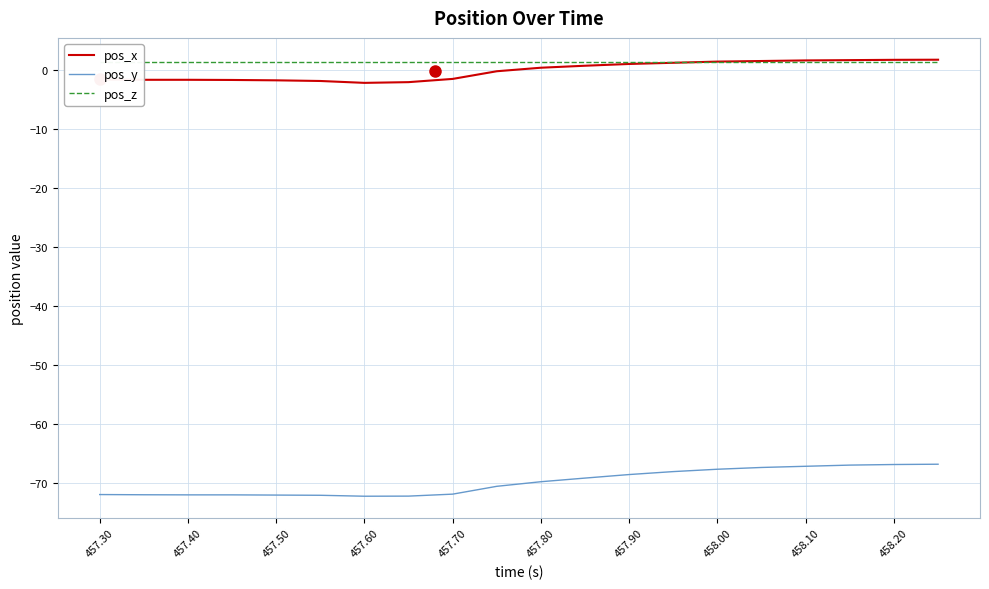

True or false: pos_y and pos_x intersect in this chart.

False